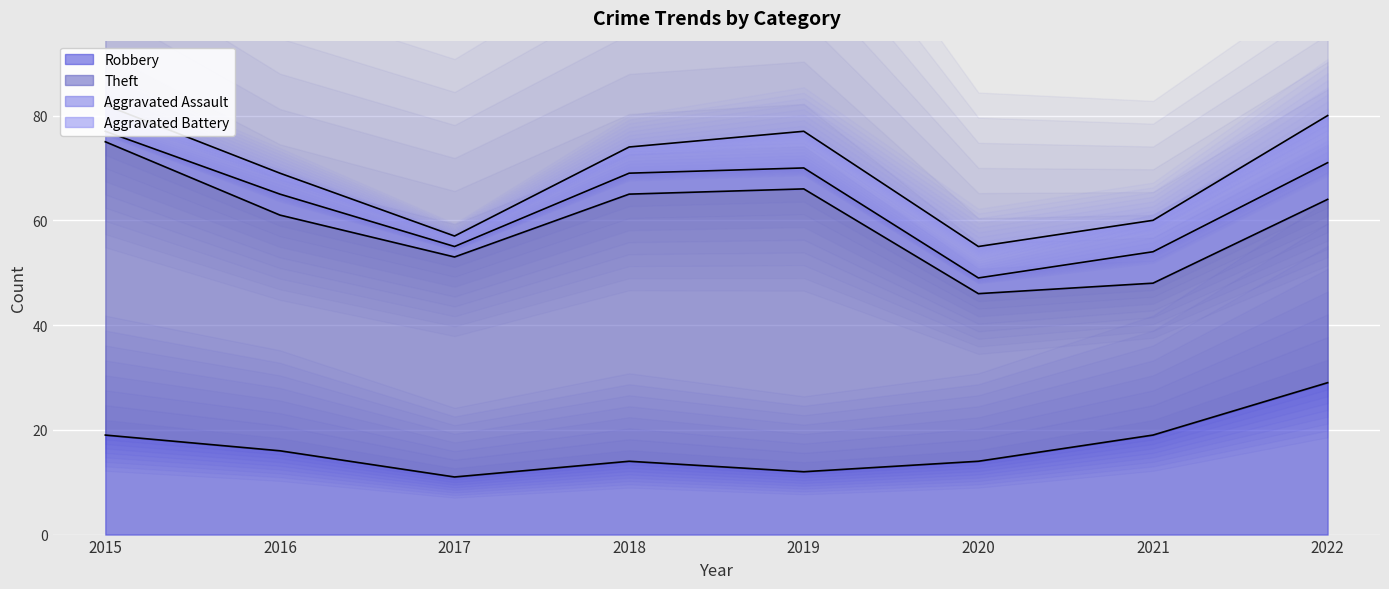

Reading right to left, list all the values displayed in this chart.

Robbery: 29	19	14	12	14	11	16	19
Theft: 35	29	32	54	51	42	45	56
Aggravated Assault: 7	6	3	4	4	2	4	2
Aggravated Battery: 9	6	6	7	5	2	4	5